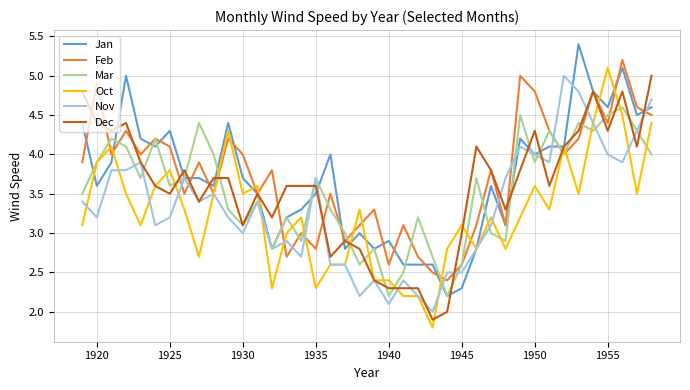

What is the highest value of the Feb series?

5.2